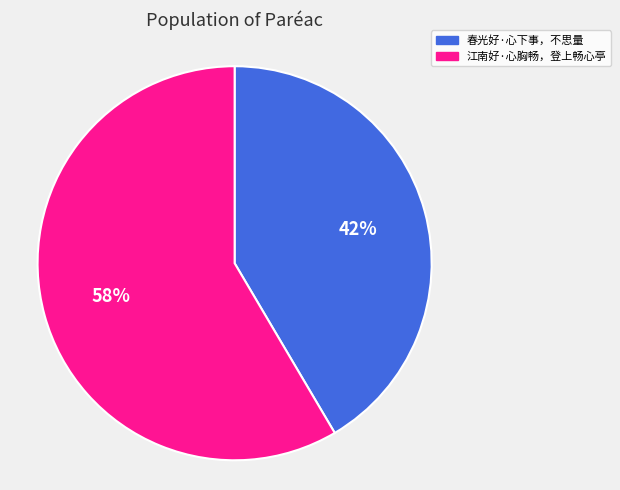

To the nearest percent, what percentage of the pie is 江南好·心胸畅，登上畅心亭?

58%